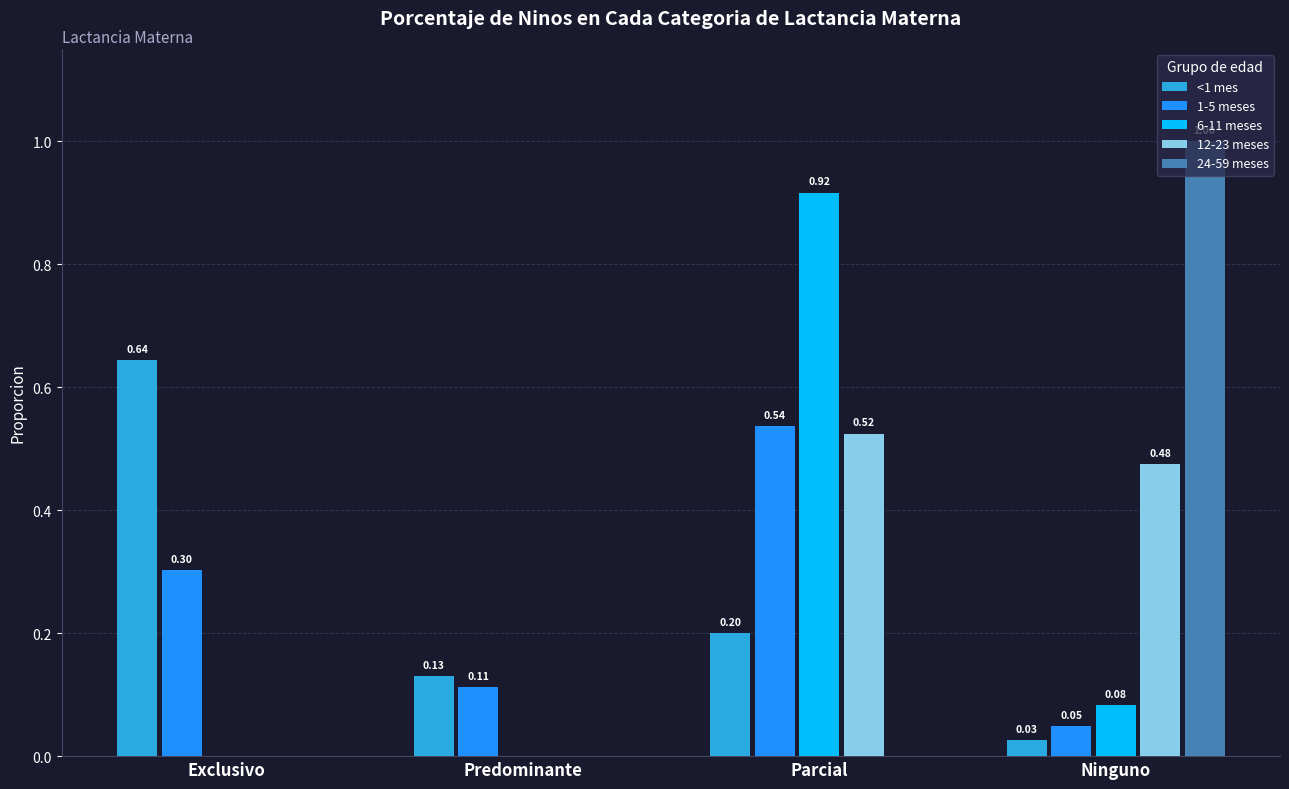

At which category is the sum across all series the highest?

Parcial